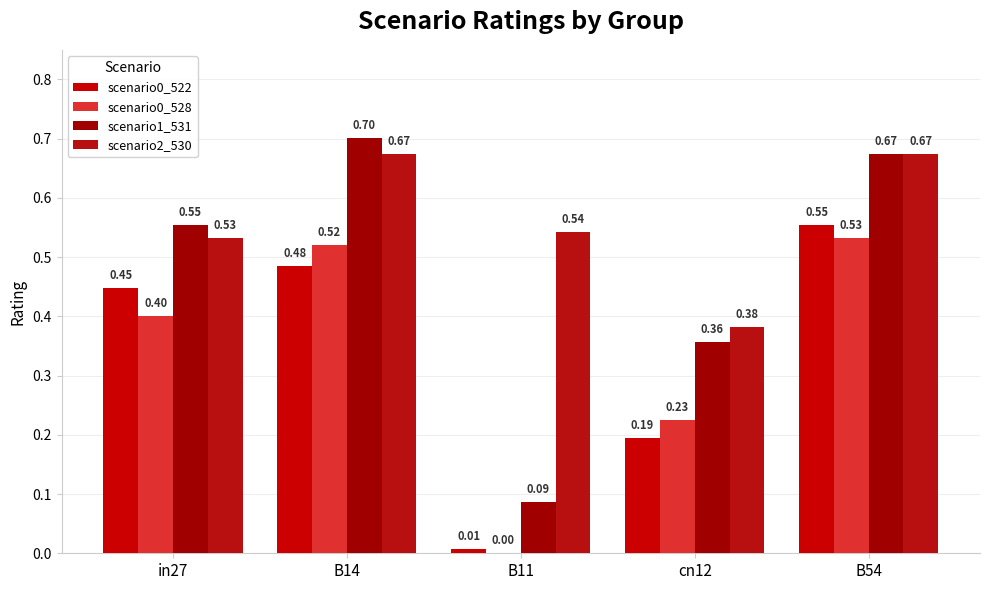

At which category is the sum across all series the highest?

B54